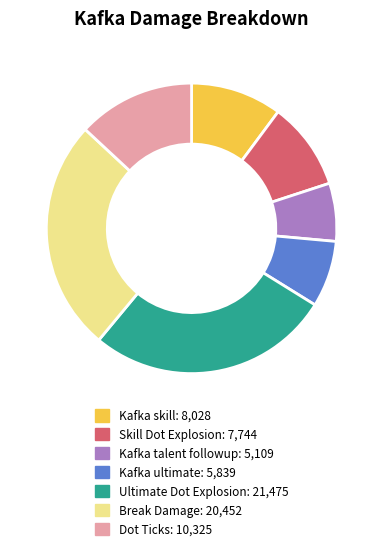

Combined, do Kafka talent followup and Break Damage account for over 50%?

No